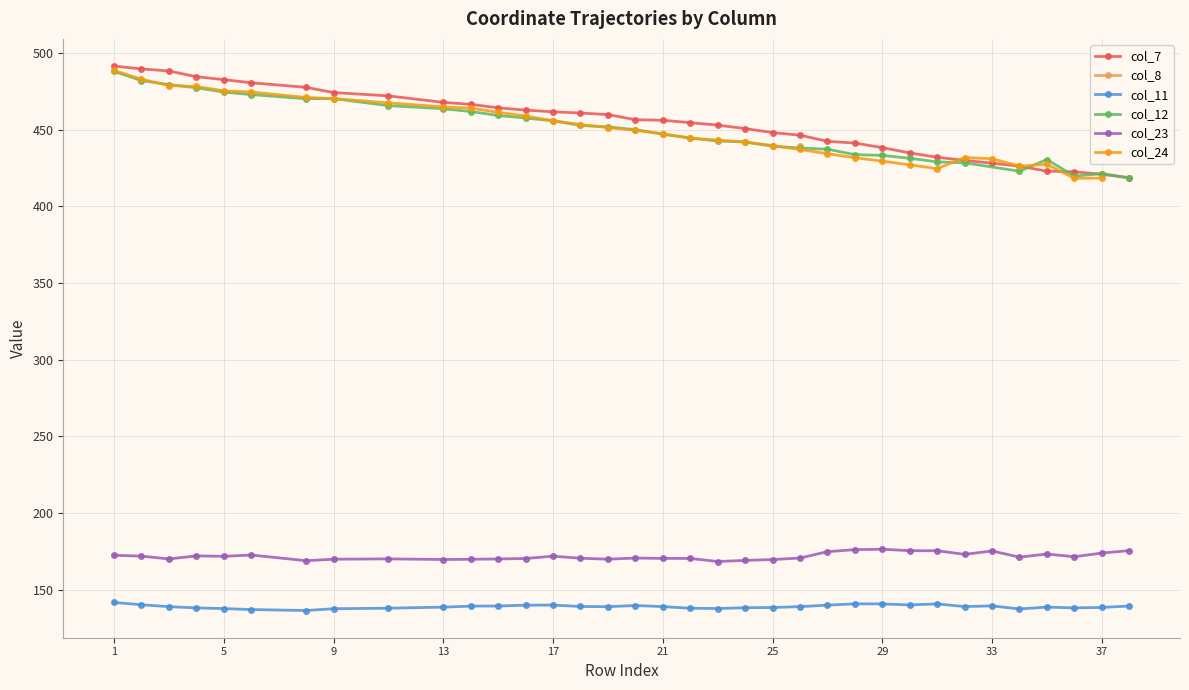

The value of col_7 at 23 is 792.3. True or false?

False